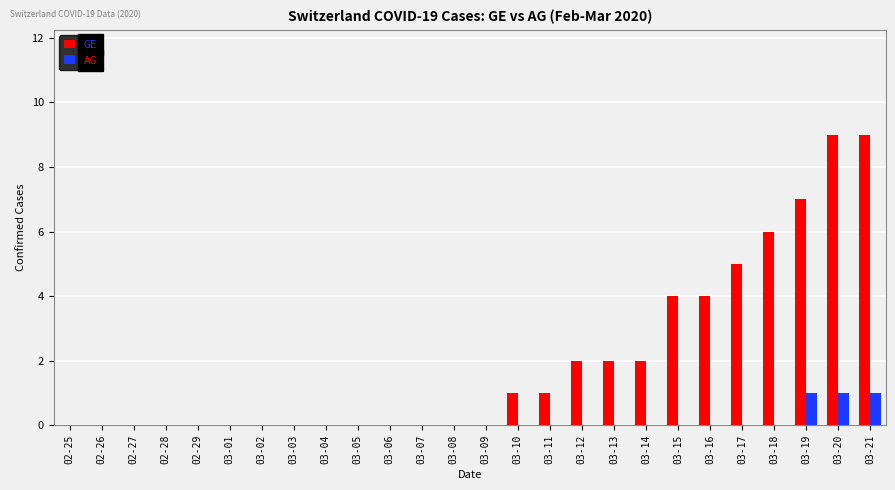

Which series has the largest total across all categories?

GE